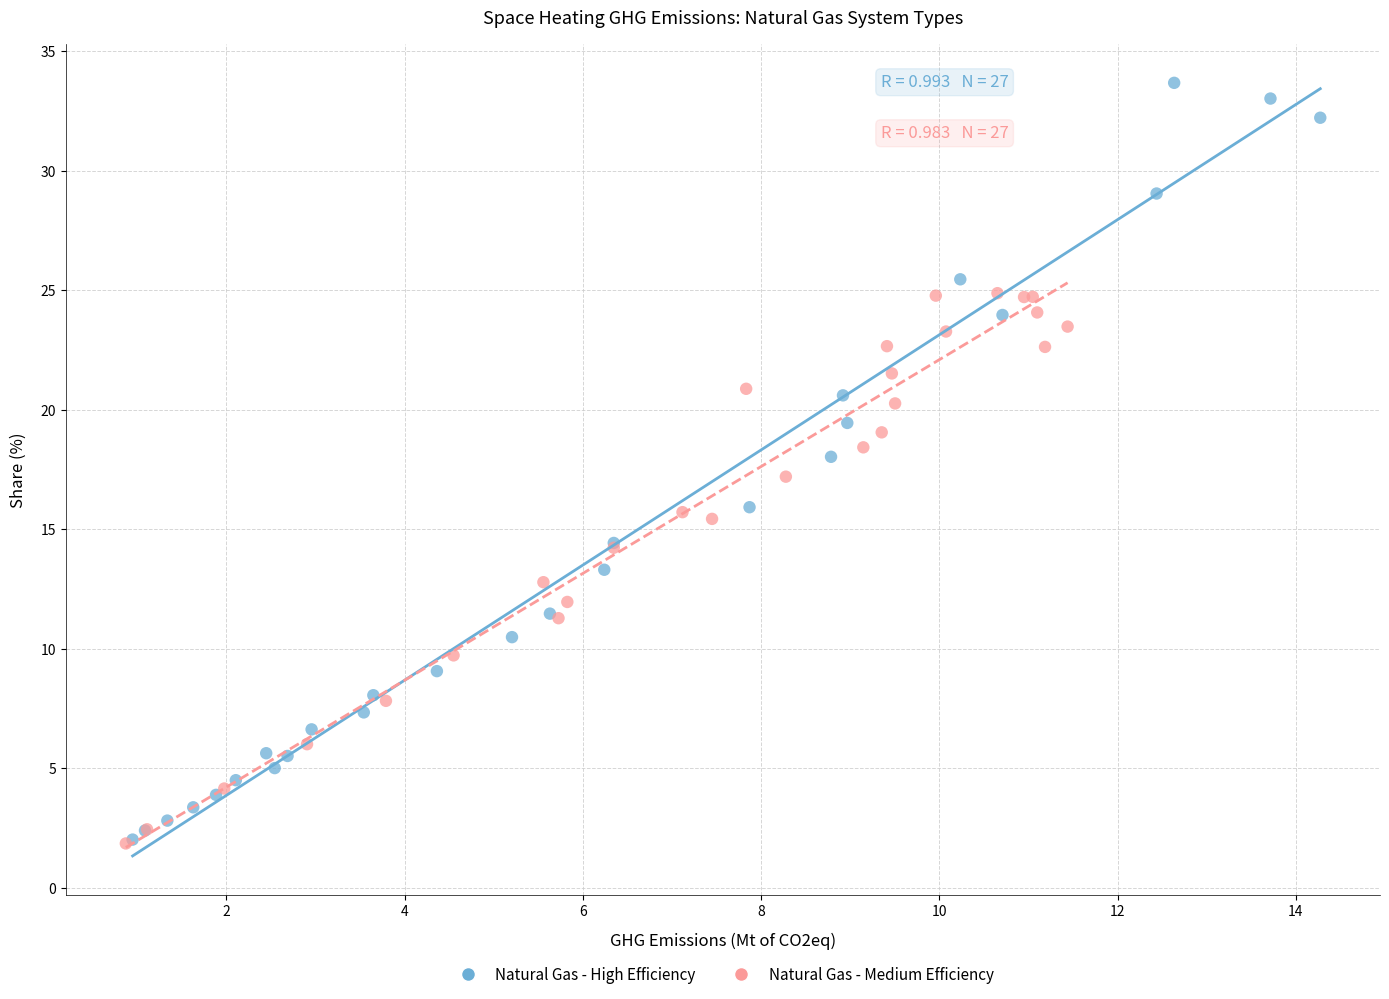

Which series contains the highest Y value?

Natural Gas - High Efficiency